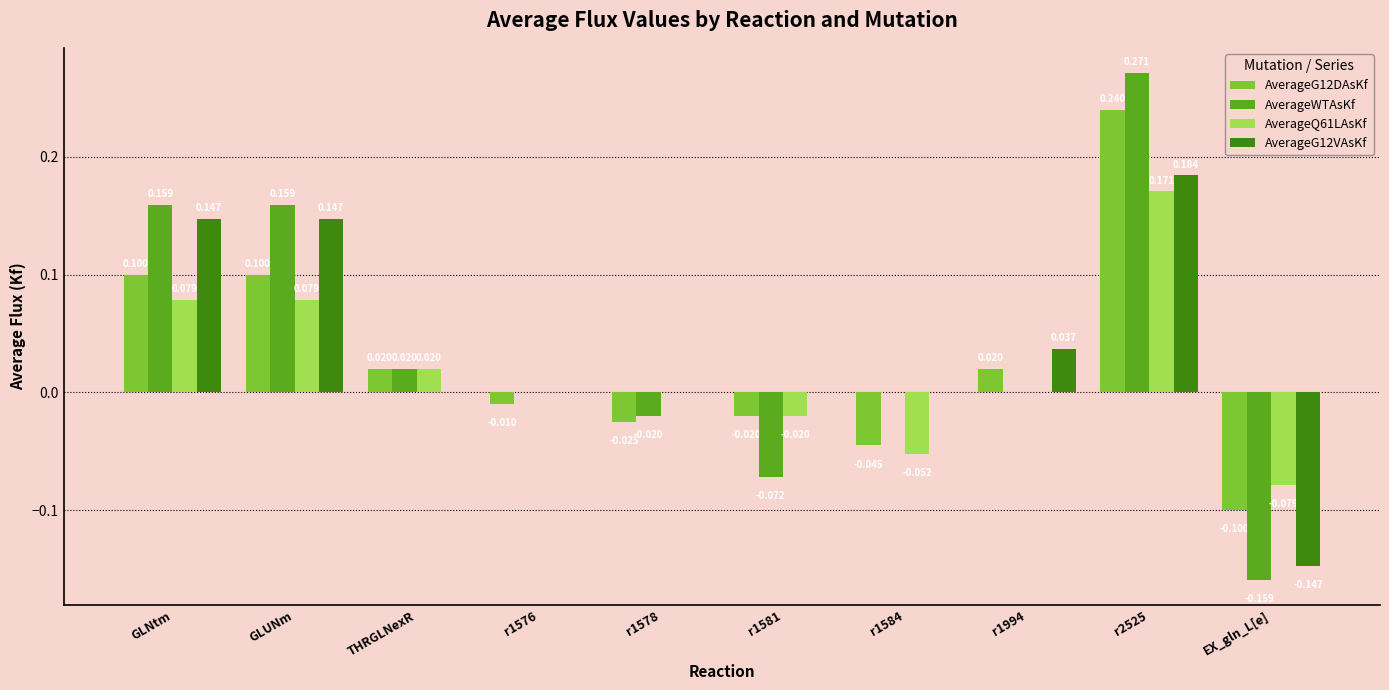

What is the label of the 7th bar from the right?

r1576